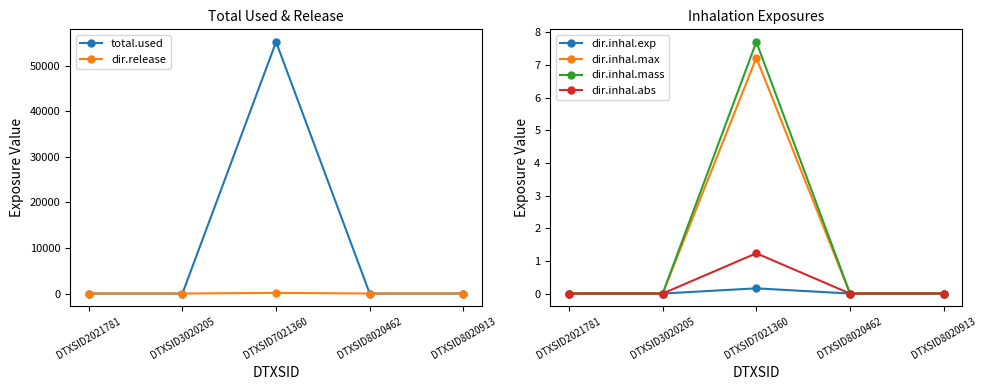

At how many categories does at least one series exceed 41506?

1